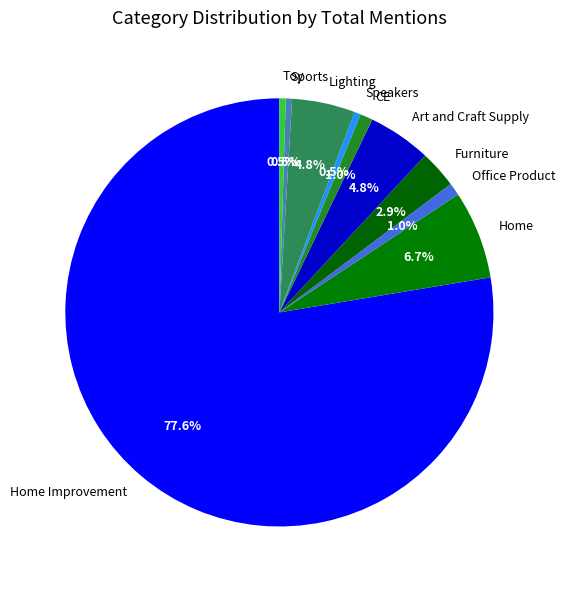

Is the sum of Home and CE greater than half?

No